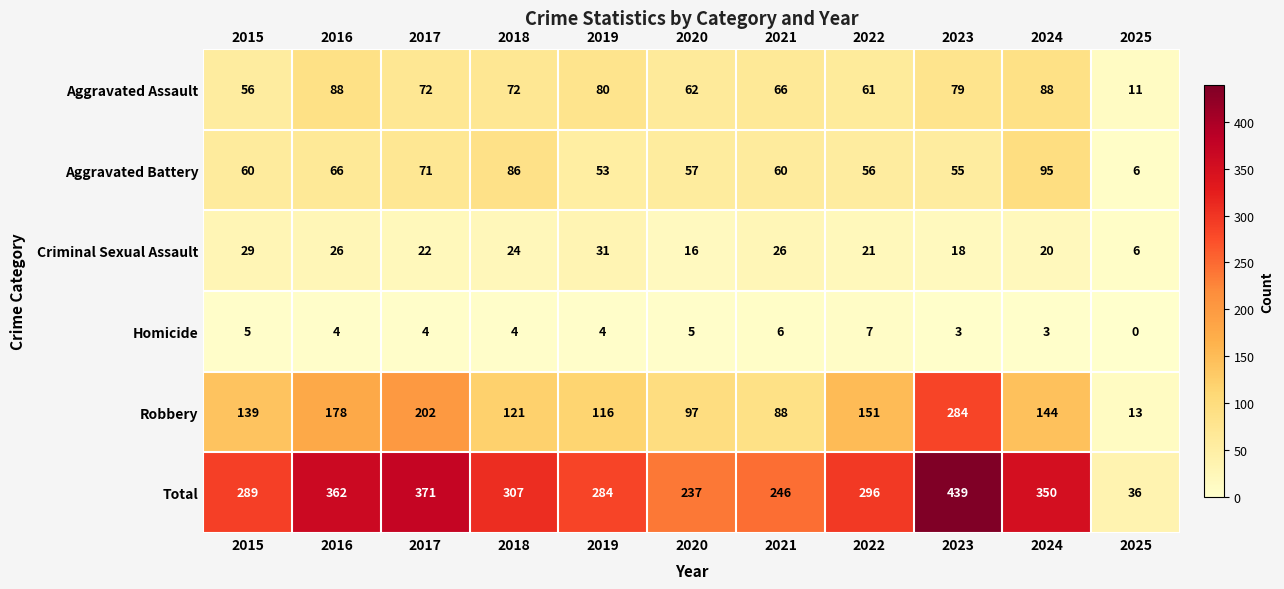

The Robbery series shows 202 at 2019. True or false?

False